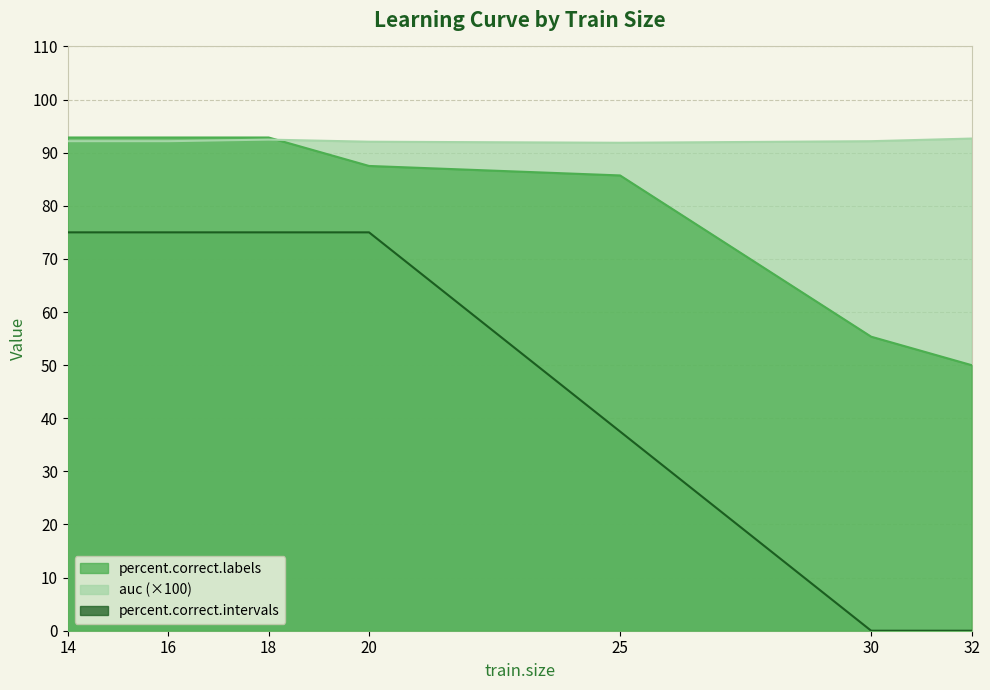

Read the percent.correct.labels value at 18.

92.9